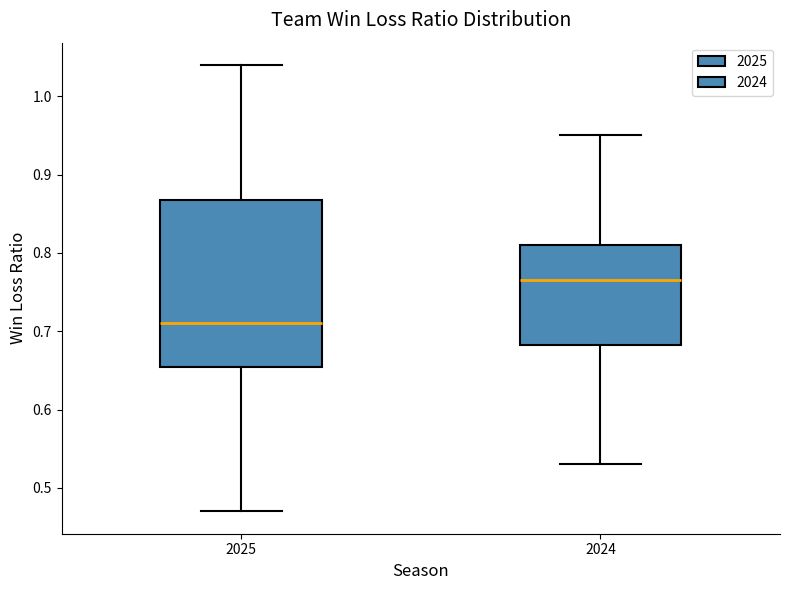

Reading left to right, read every box against the y-axis: the position of its median line, the range the box covers, and the ends of its whiskers. The values are not printed on the chart, so give them approximately, as read against the axis.

2025: median 0.71, box 0.66 to 0.87, whiskers 0.47 to 1.04
2024: median 0.77, box 0.68 to 0.81, whiskers 0.53 to 0.95